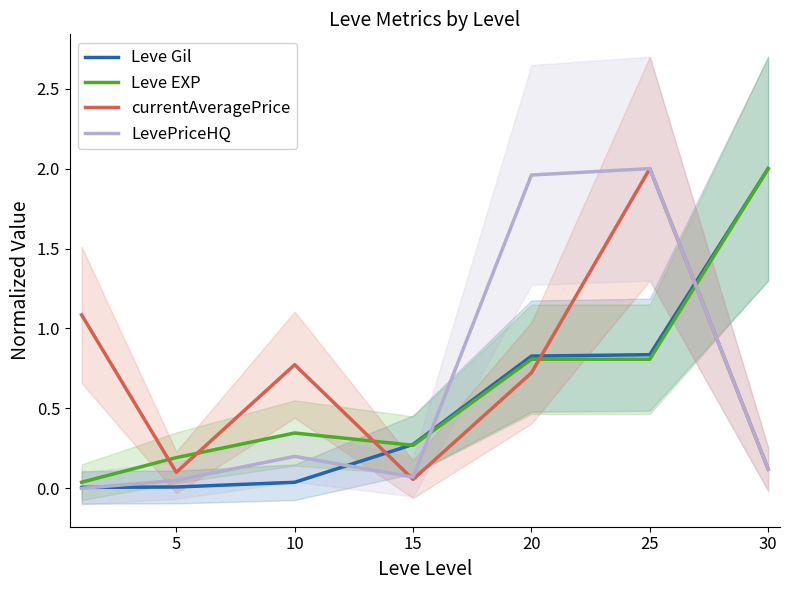

Which series has the largest total across all categories?

currentAveragePrice